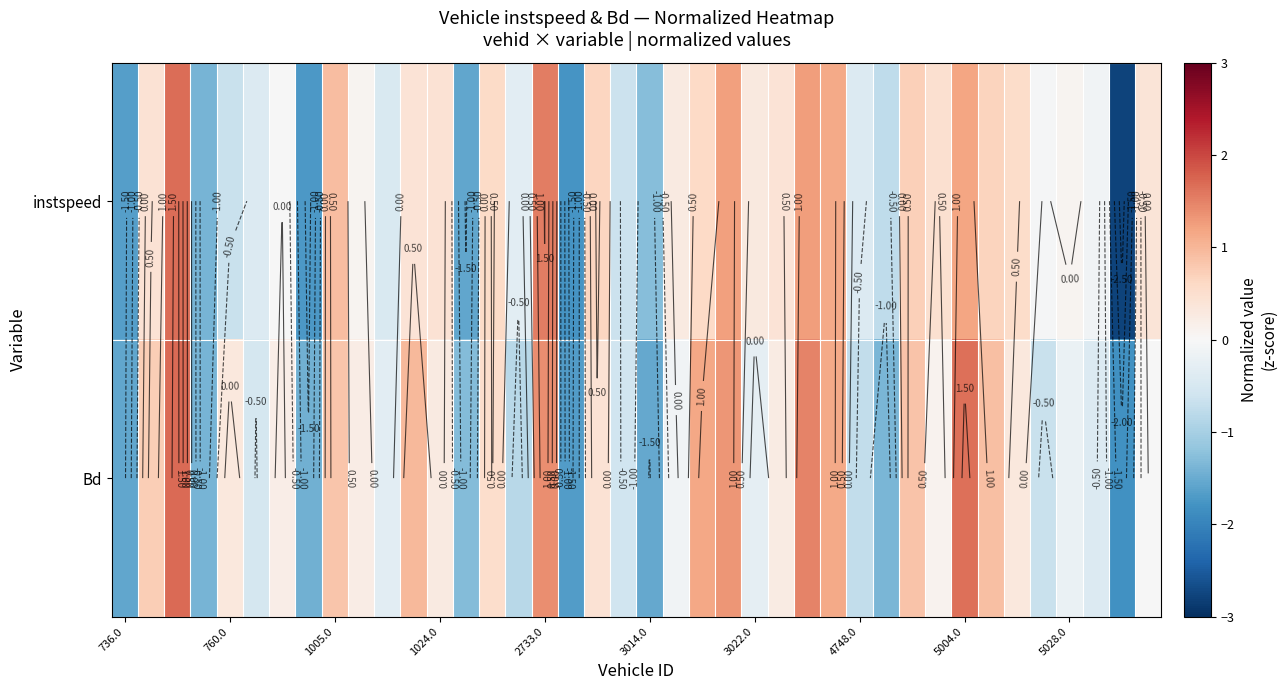

List the series in order of their overall mean, lowest first.

Bd, instspeed